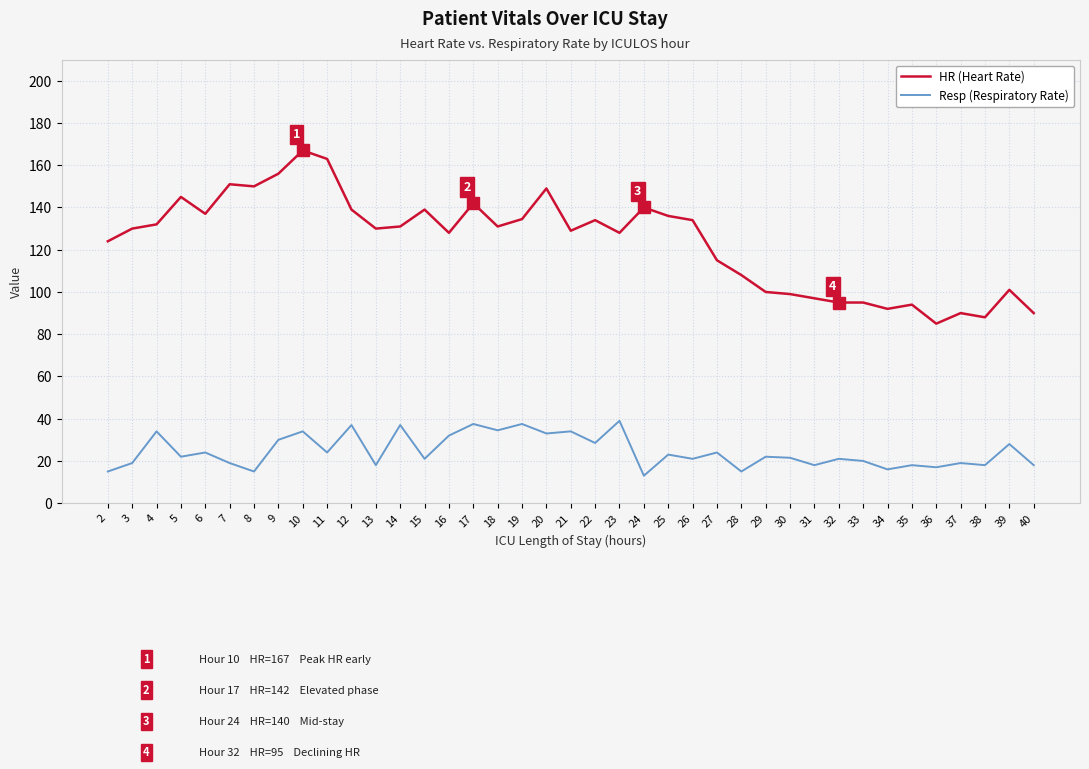

What is the highest value of the HR (Heart Rate) series?

167.0